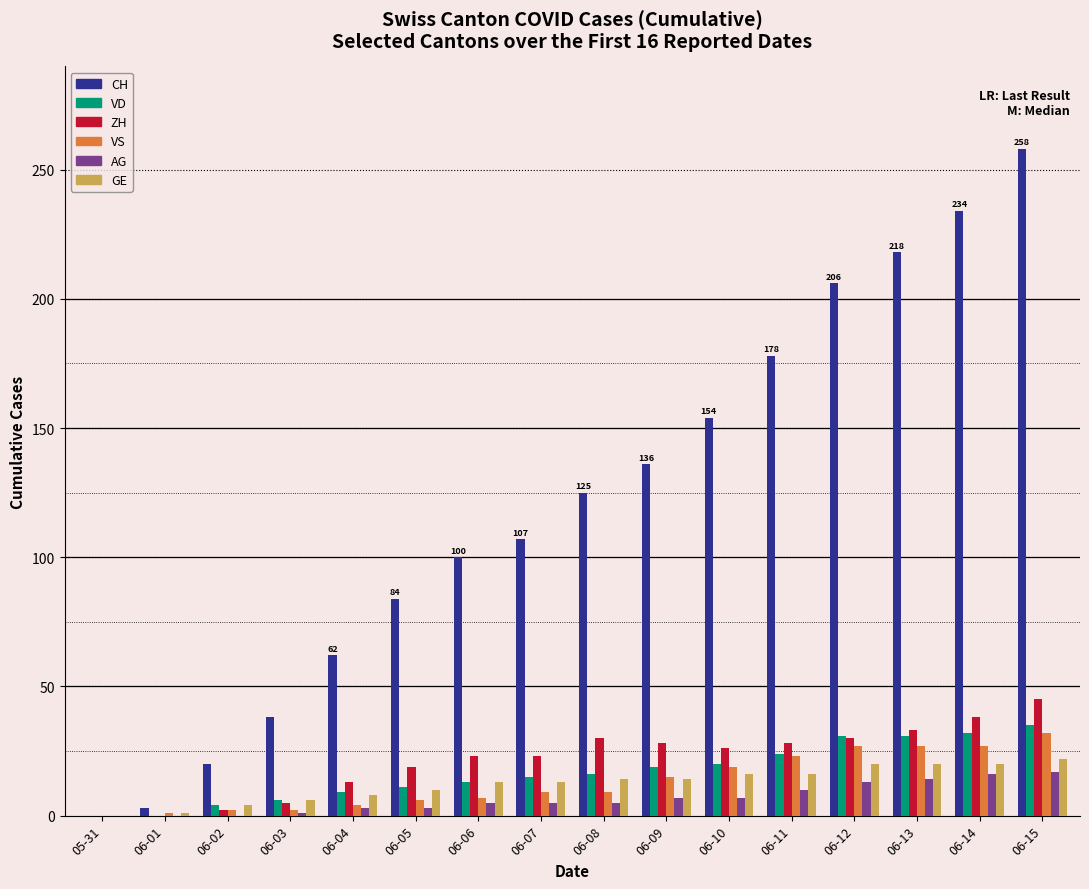

The value of AG at 06-01 is 11. True or false?

False